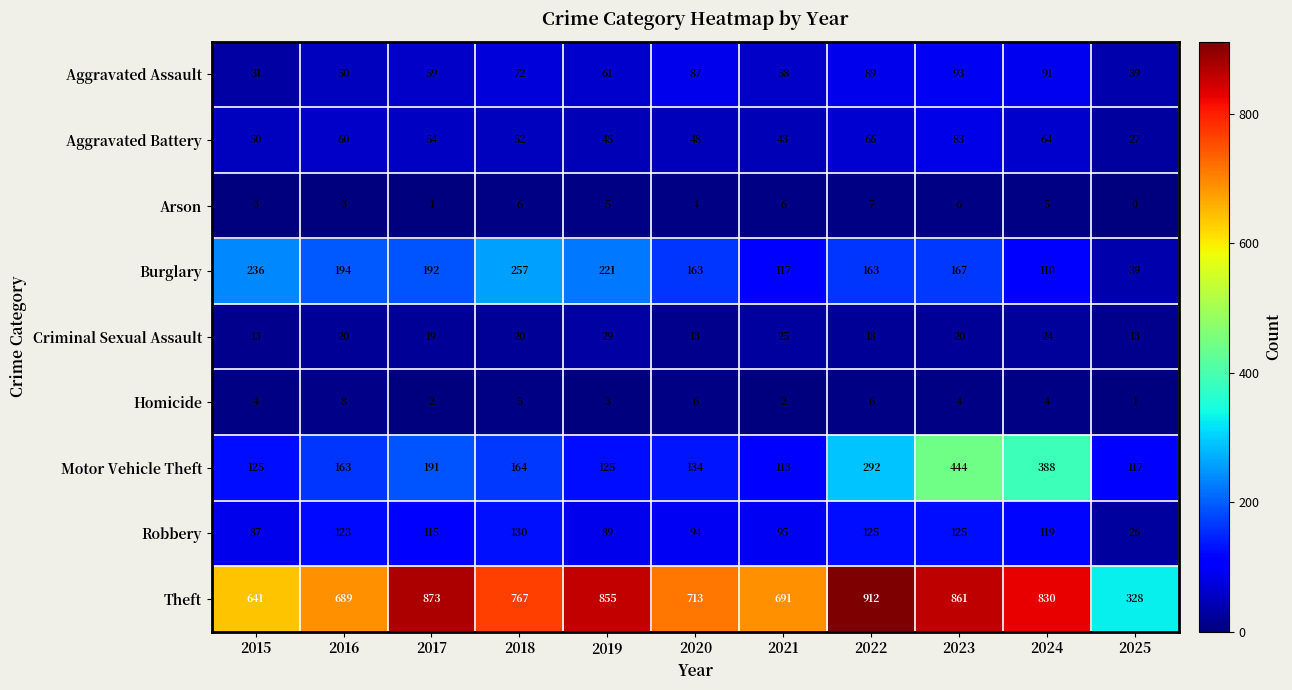

Rank the series at 2020 from lowest to highest value.

Arson, Homicide, Criminal Sexual Assault, Aggravated Battery, Aggravated Assault, Robbery, Motor Vehicle Theft, Burglary, Theft